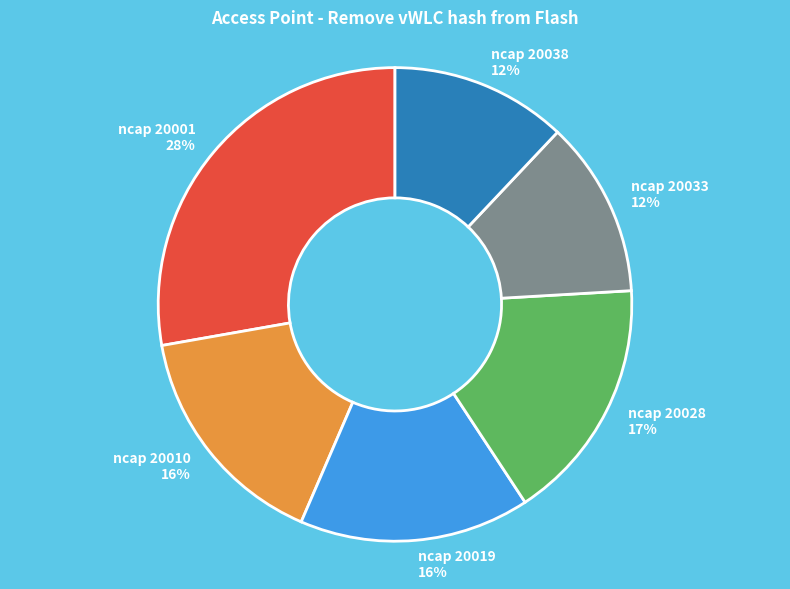

How many slices are in this pie chart?

6